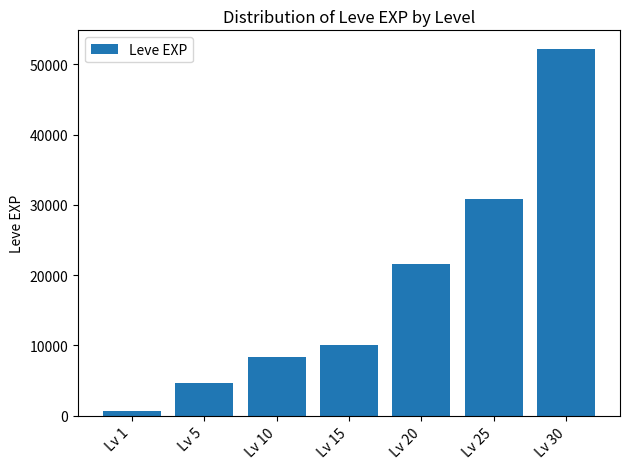

Which has a higher value, Lv 30 or Lv 10?

Lv 30